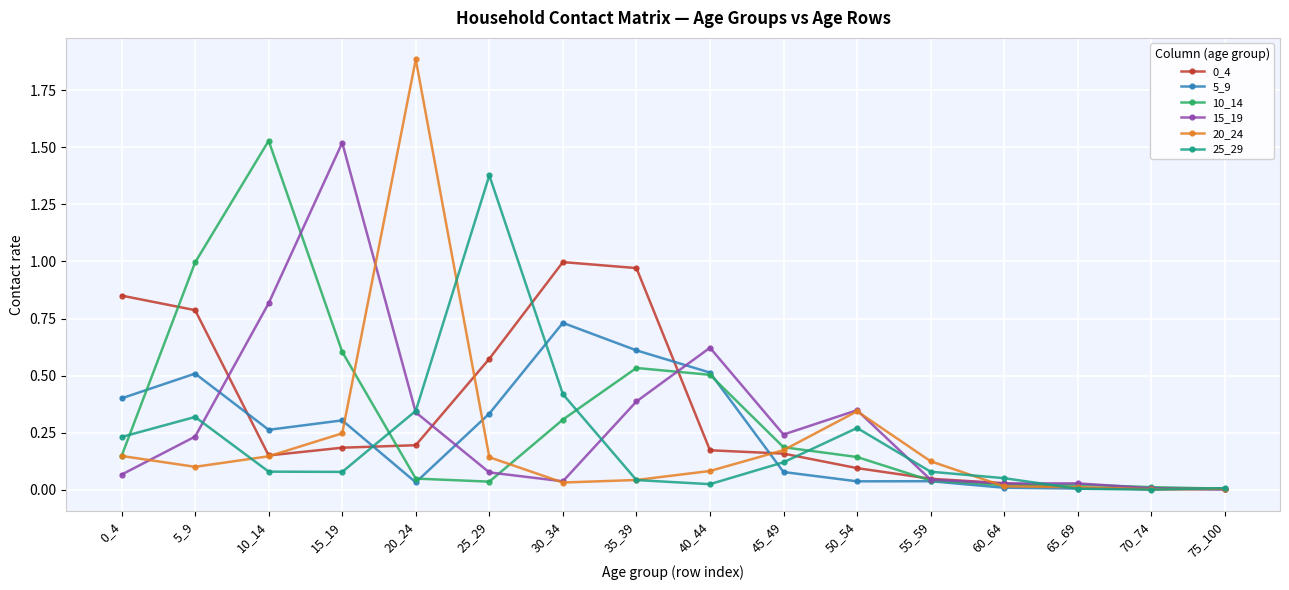

Is the value of 5_9 at 50_54 greater than the value of 15_19 at 25_29?

No